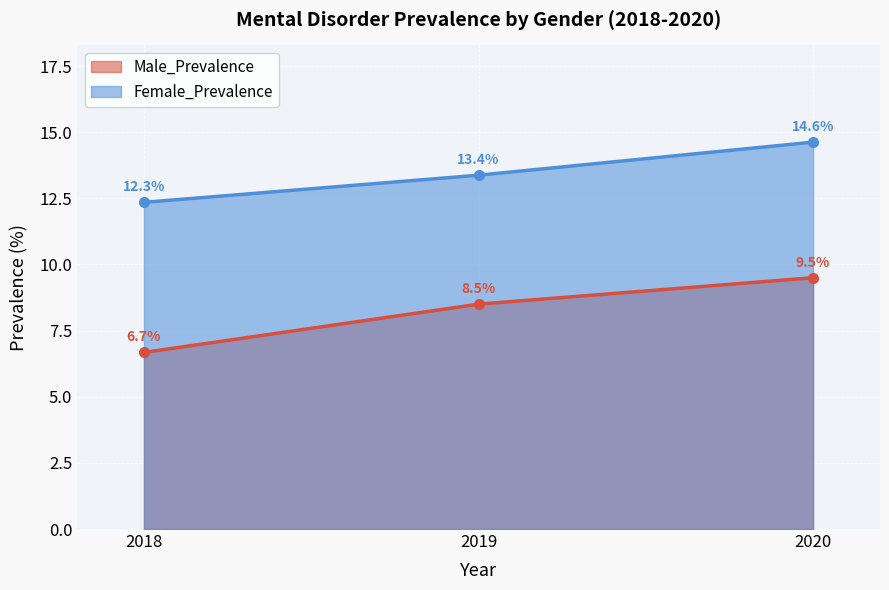

Between 2018 and 2020, which is larger?

2020